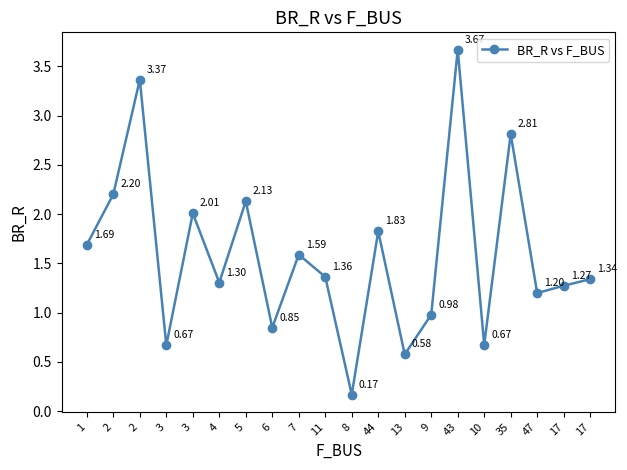

Is this an area chart (filled region under the line)?

No